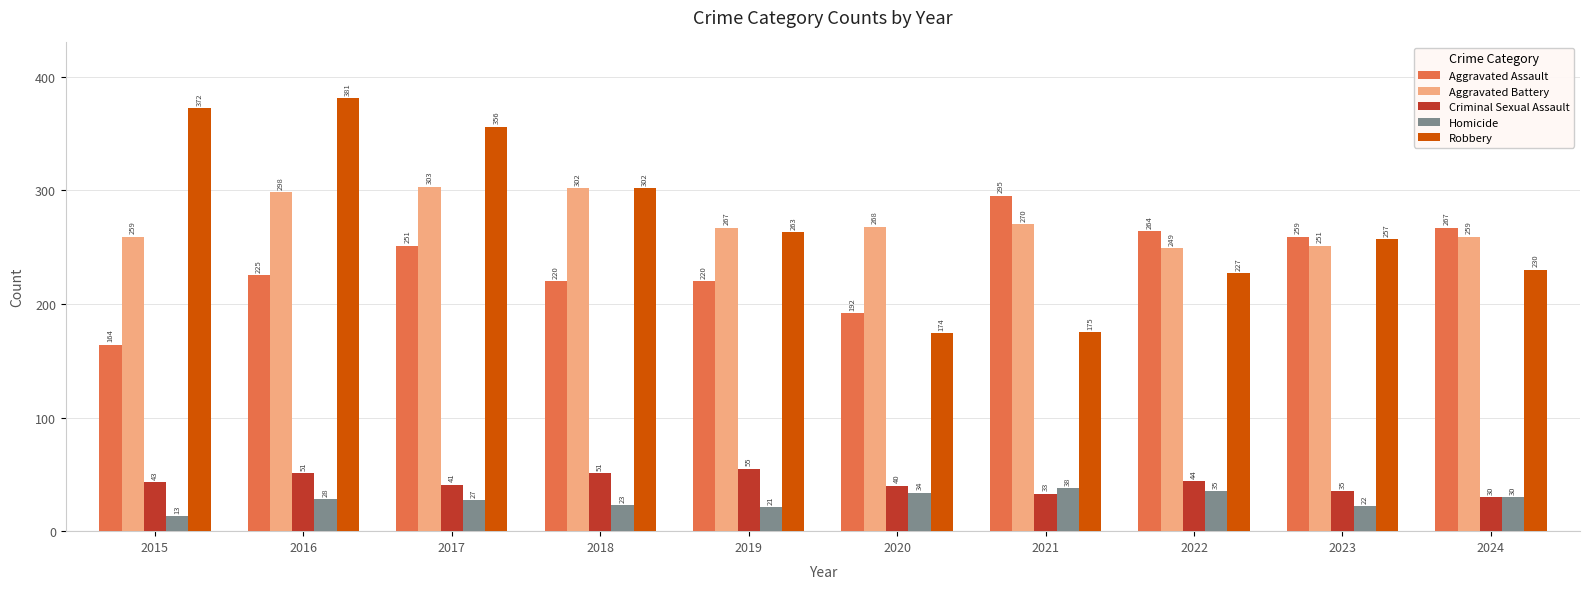

How many groups of bars are there?

10